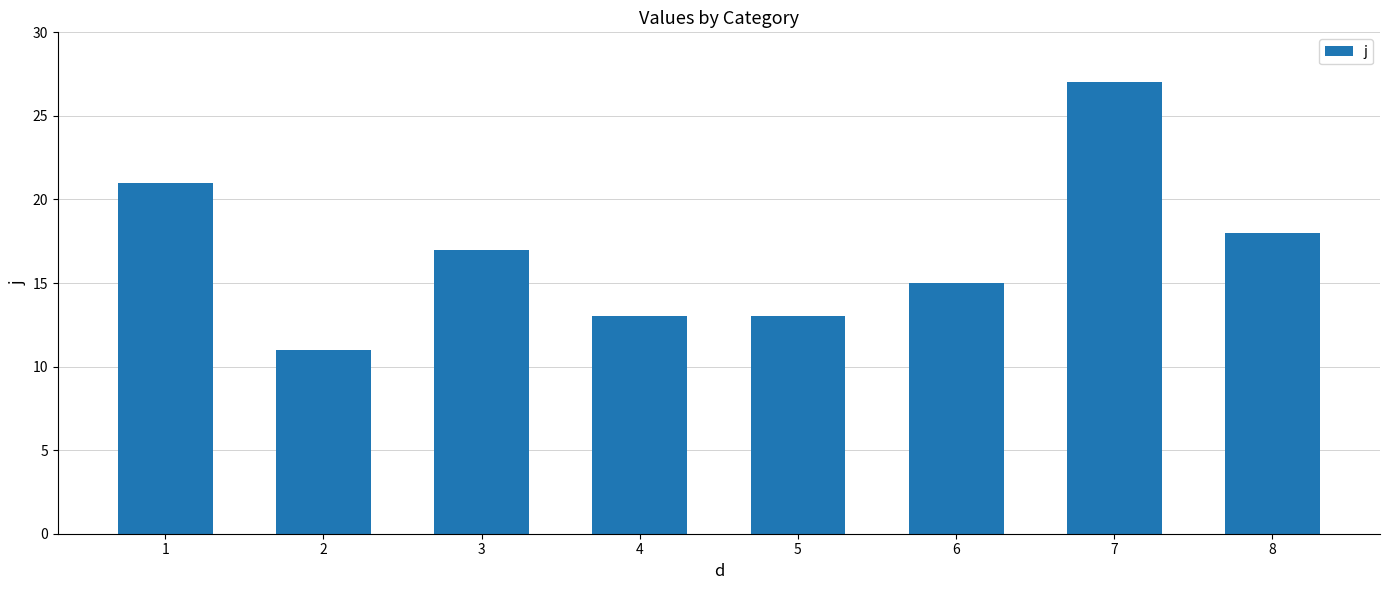

The value at 4 is 13. True or false?

True